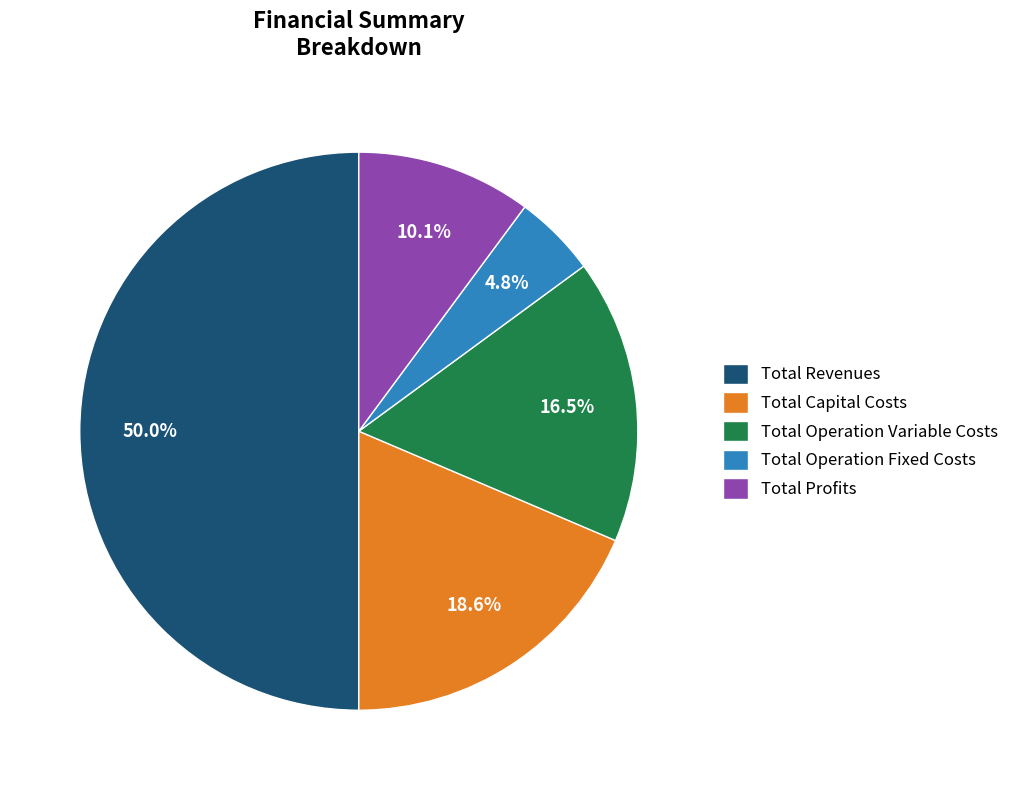

To the nearest percent, what is the combined percentage of Total Capital Costs and Total Operation Variable Costs?

35%